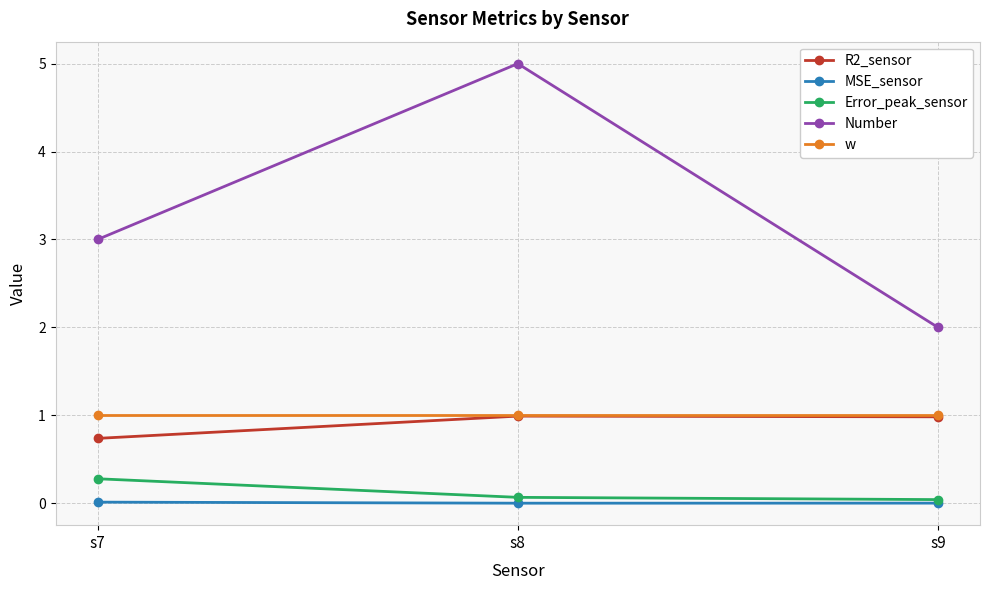

What is the spread (max minus min) of values at s7?

3.0